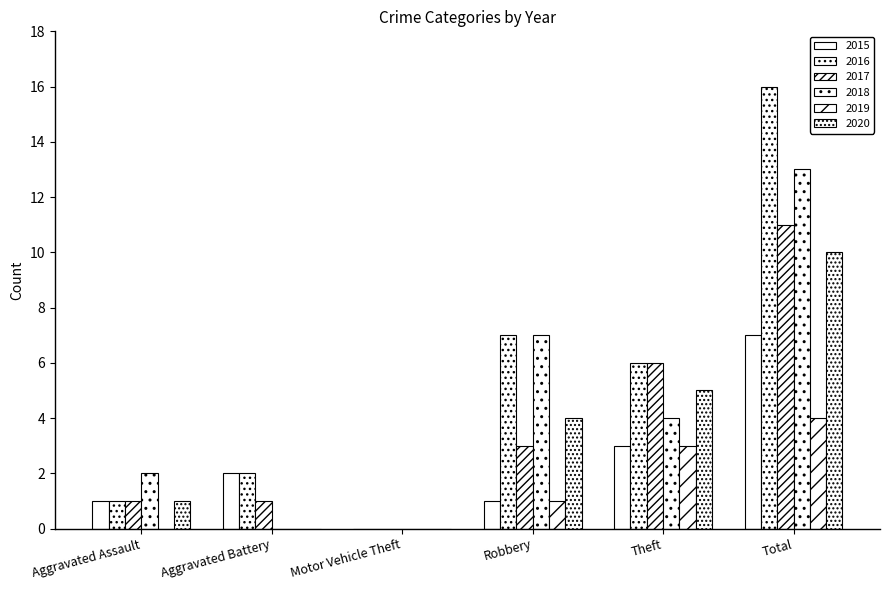

At how many categories does at least one series exceed 7?

1